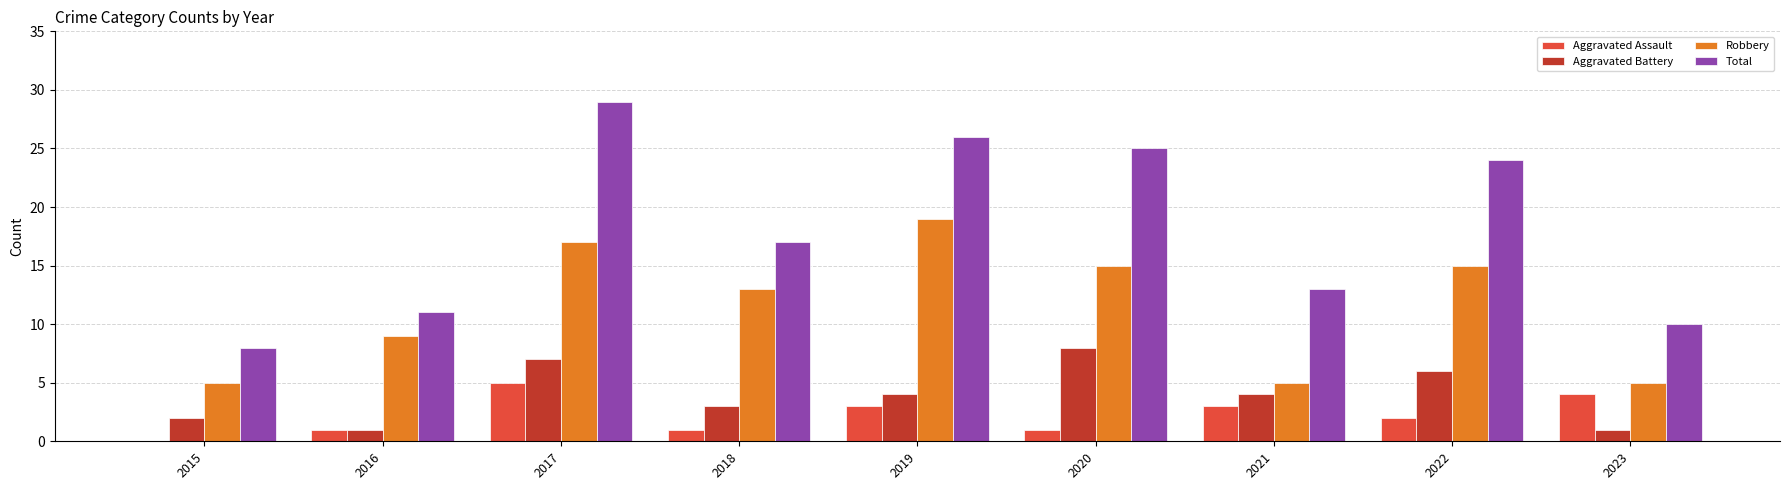

What is the sum of all Aggravated Battery values?

36